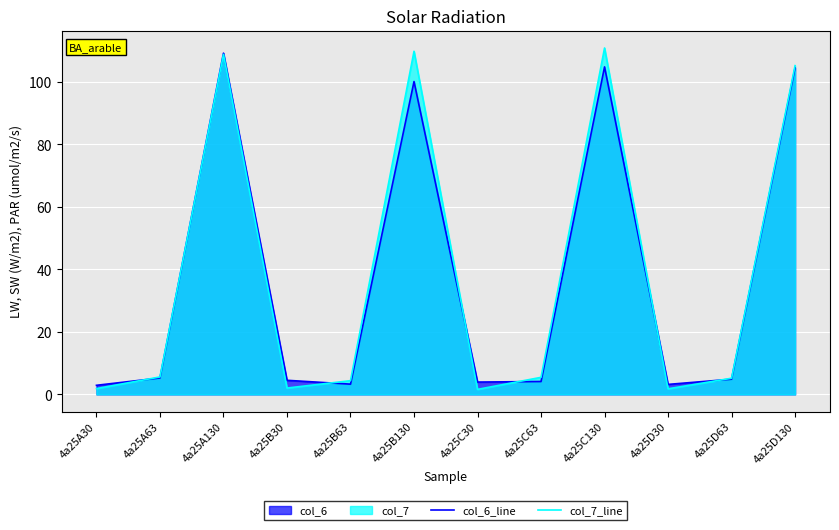

Where is the first local maximum for col_7_line?

4a25A130